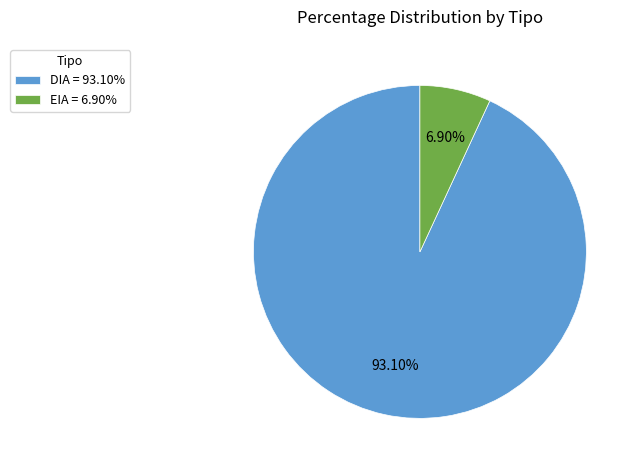

True or false: DIA accounts for 93% of the total.

True